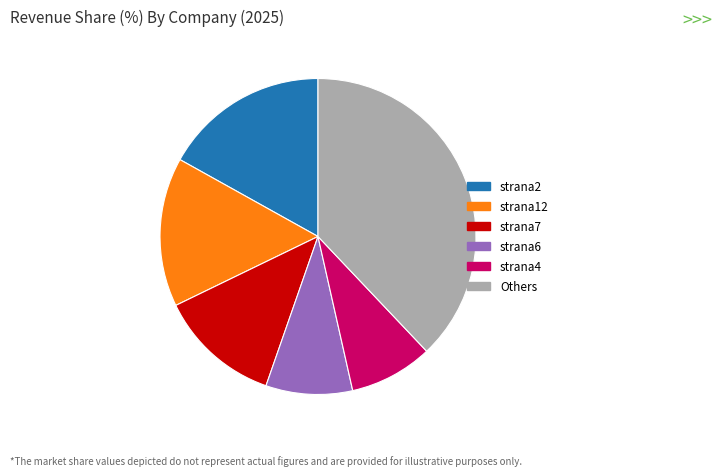

Is the sum of strana6 and strana4 greater than half?

No